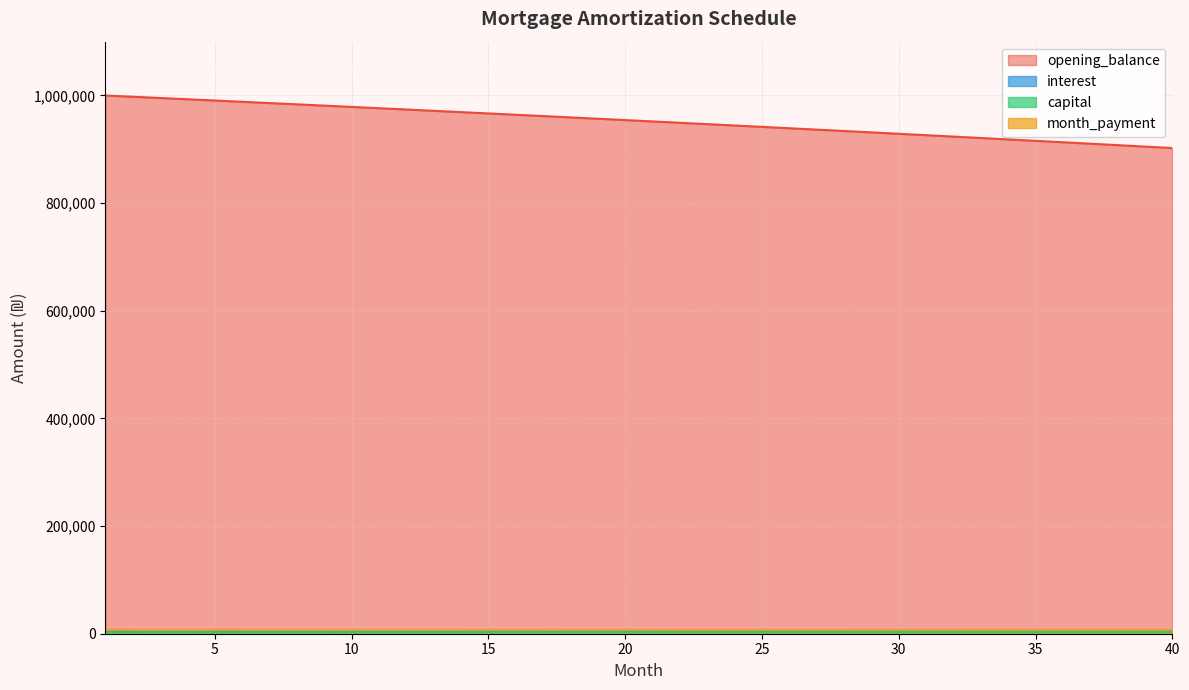

What is the lowest value of the capital series?

2320.0